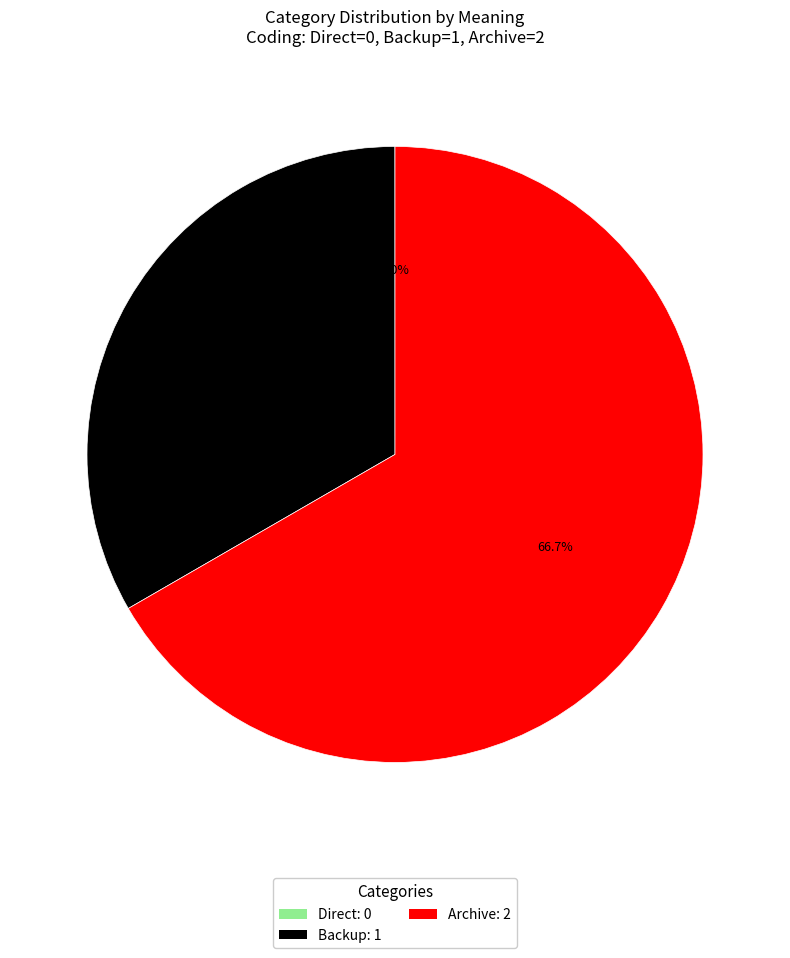

Between Archive and Backup, which is larger?

Archive